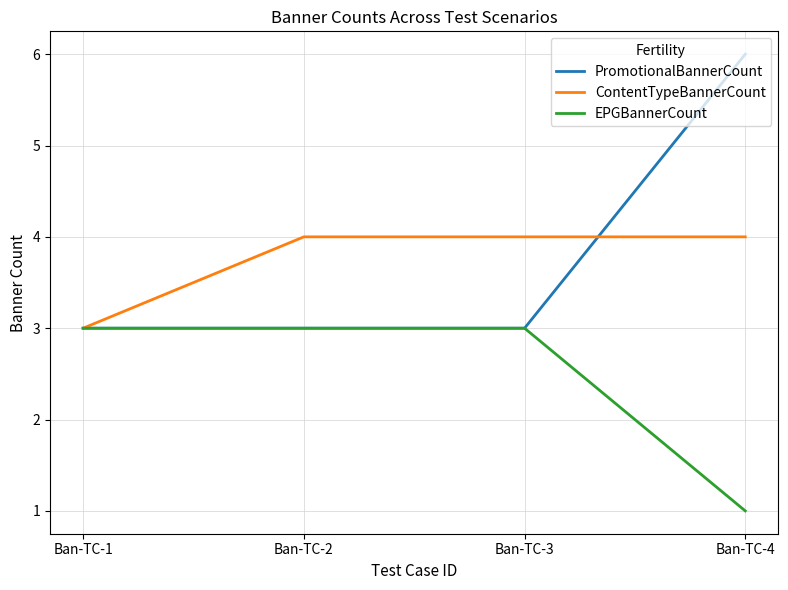

True or false: EPGBannerCount has a value of 3 at Ban-TC-3.

True